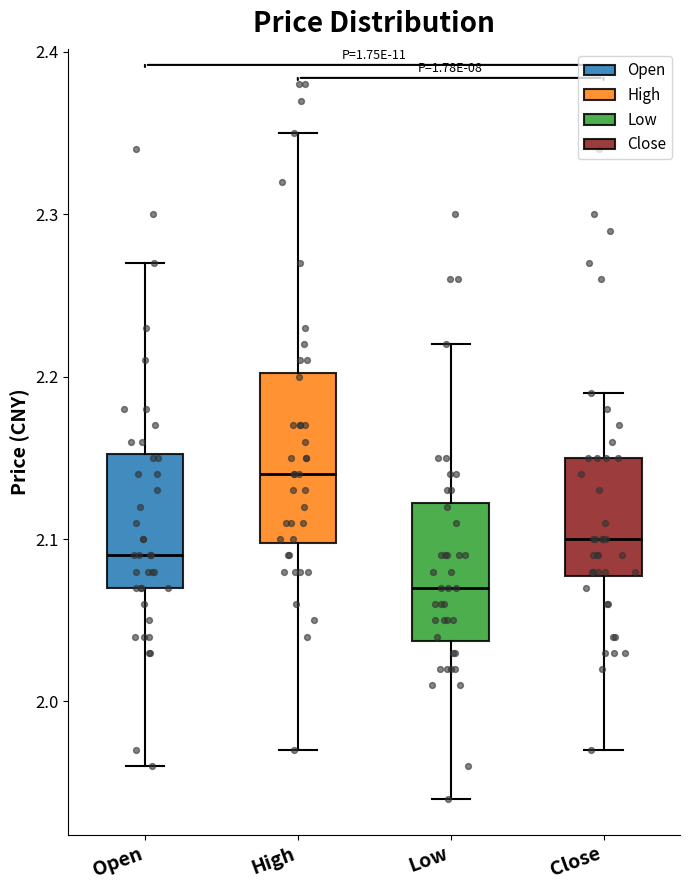

Which box has the highest median line?

High